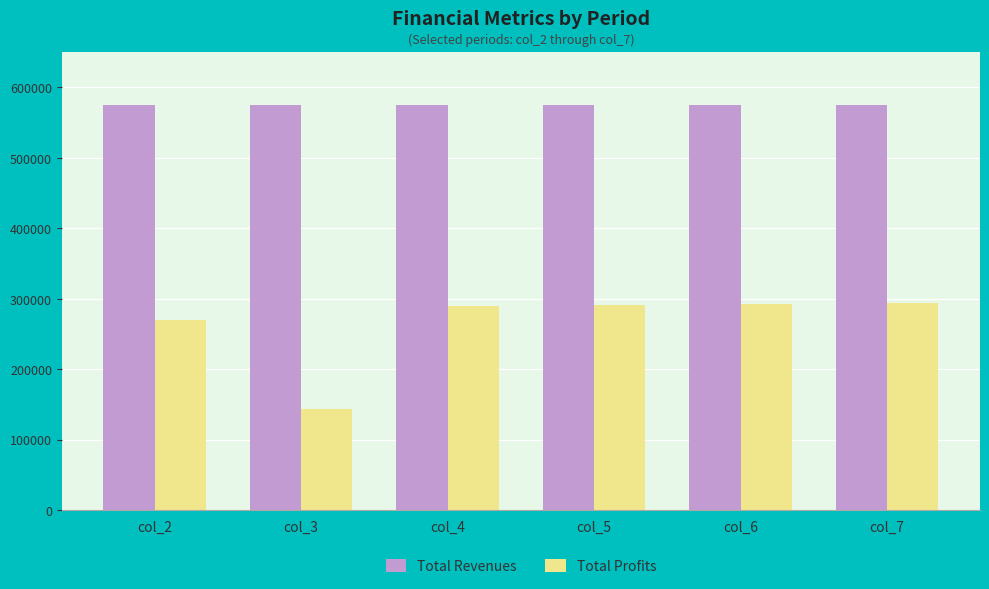

The Total Profits series shows 158488.7 at col_7. True or false?

False